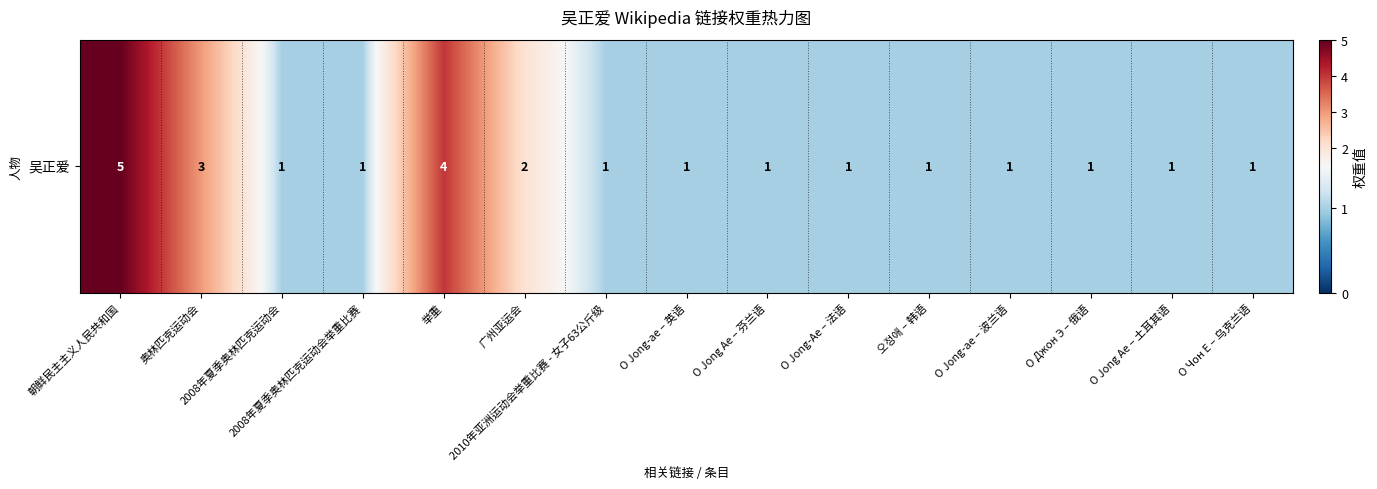

Reading left to right, extract all data points from this chart.

朝鲜民主主义人民共和国=5	奥林匹克运动会=3	2008年夏季奥林匹克运动会=1	2008年夏季奥林匹克运动会举重比赛=1	举重=4	广州亚运会=2	2010年亚洲运动会举重比赛 - 女子63公斤级=1	O Jong-ae – 英语=1	O Jong Ae – 芬兰语=1	O Jong-Ae – 法语=1	오정애 – 韩语=1	O Jong-ae – 波兰语=1	О Джон Э – 俄语=1	O Jong Ae – 土耳其语=1	О Чон Е – 乌克兰语=1